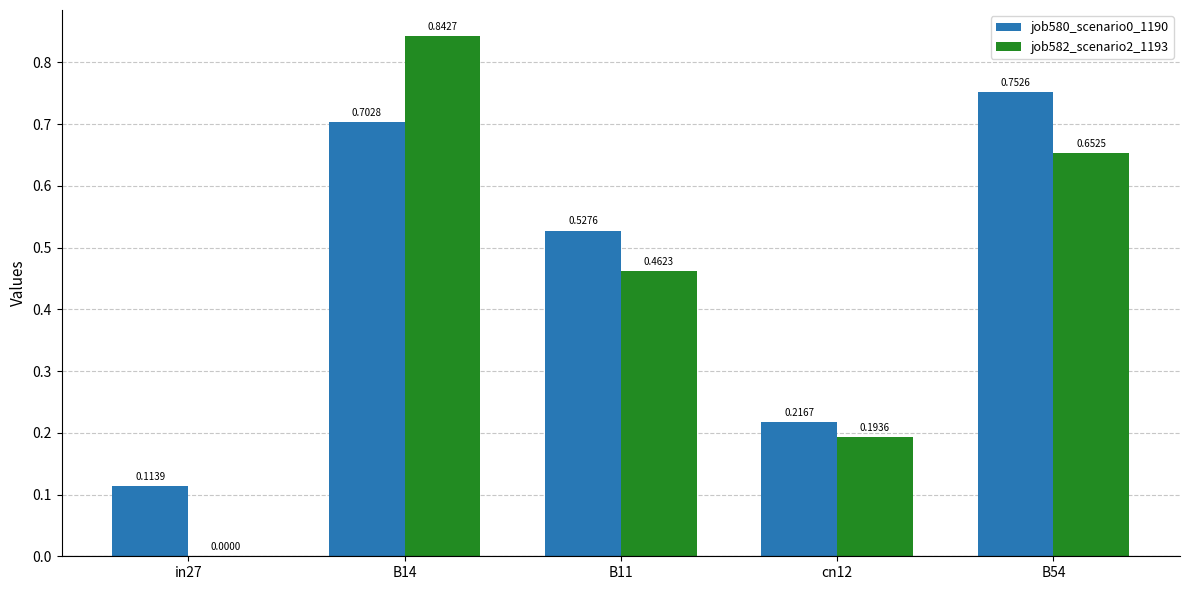

Is the value of job580_scenario0_1190 at B54 greater than the value of job582_scenario2_1193 at B54?

Yes